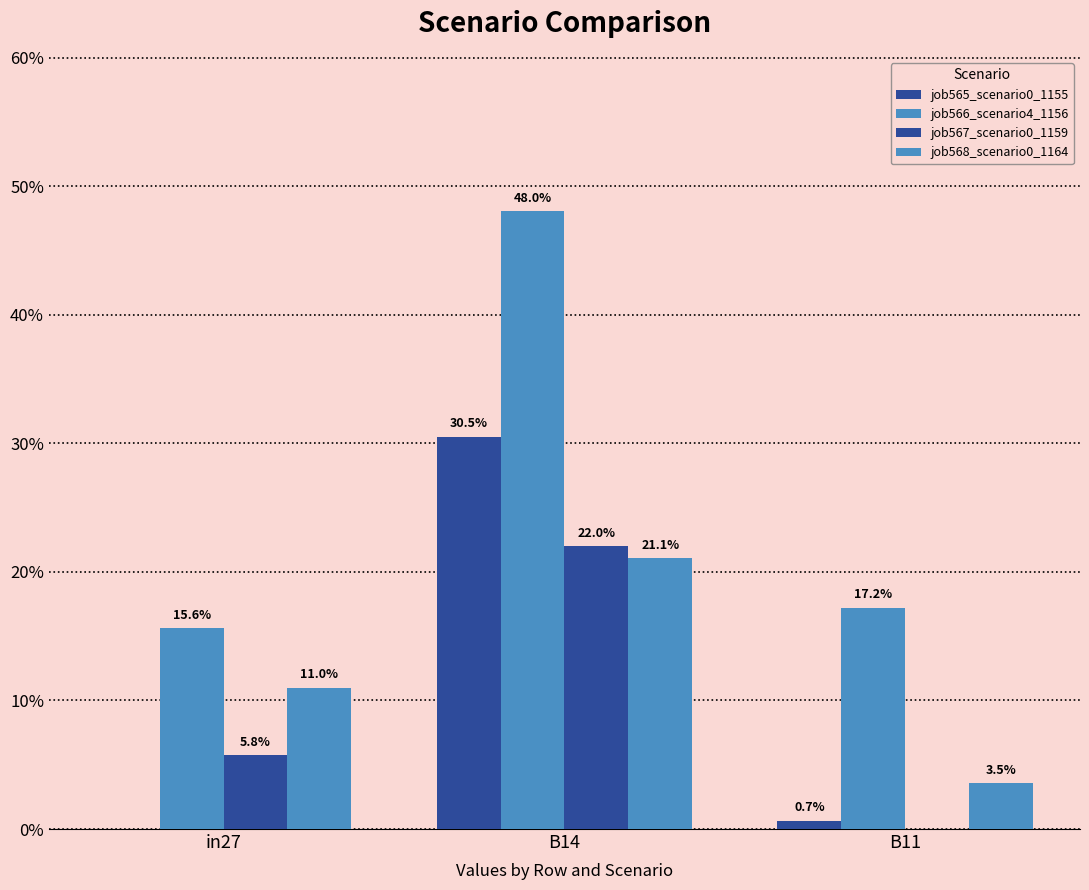

What position from the left is B11?

3